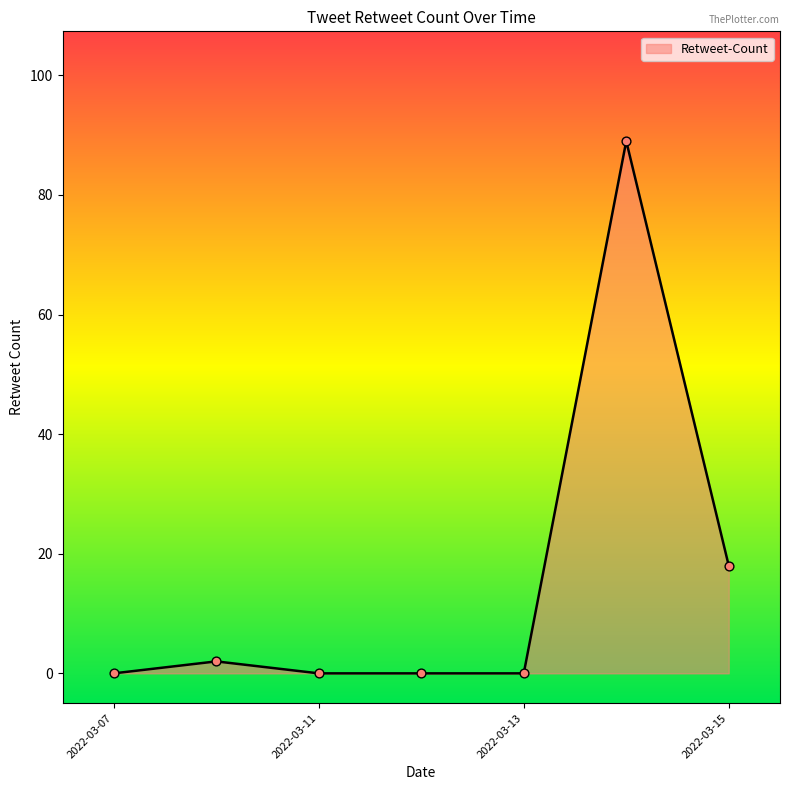

What is the greatest value displayed?

89